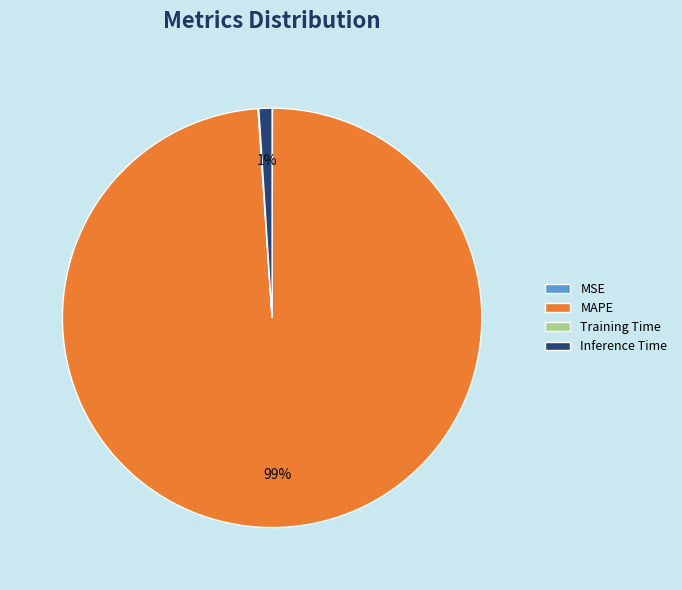

Is it true that MAPE is 89% of the pie?

False